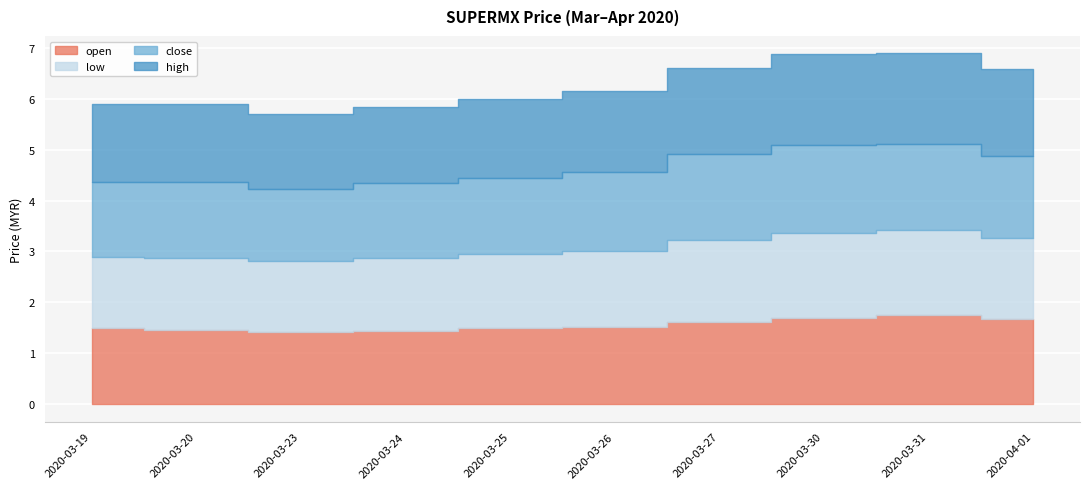

At 2020-03-27, list the series in order from largest to smallest.

close, high, open, low